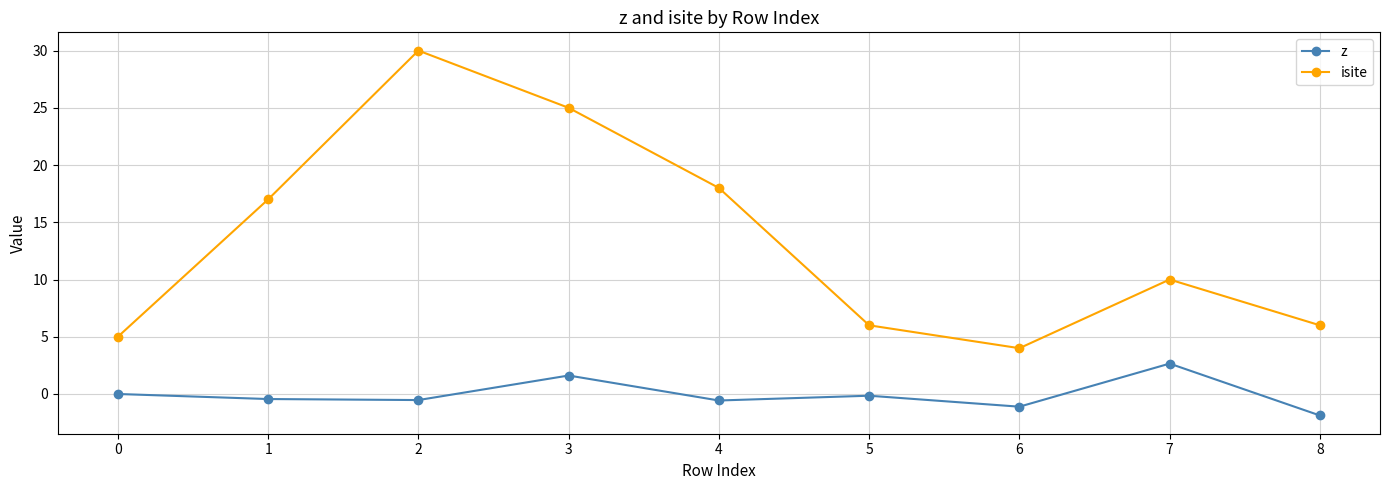

At how many categories does at least one series exceed 28?

1